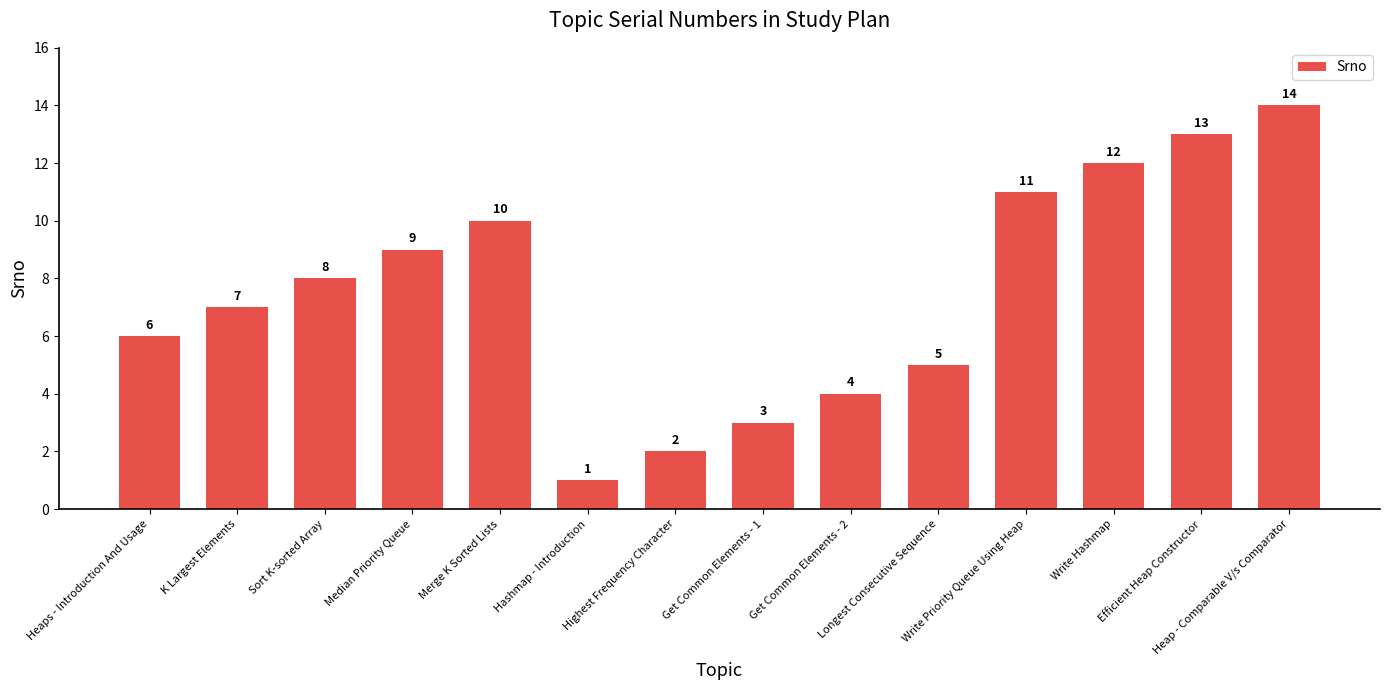

What is the change in value from Heaps - Introduction And Usage to Get Common Elements - 2?

-2